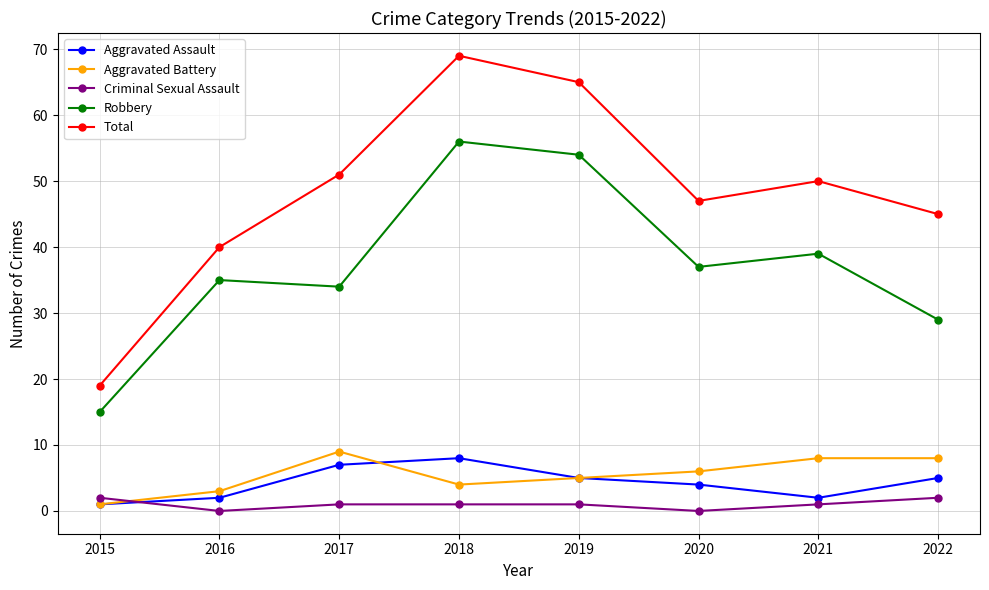

Which label corresponds to the largest value in the chart?

2018